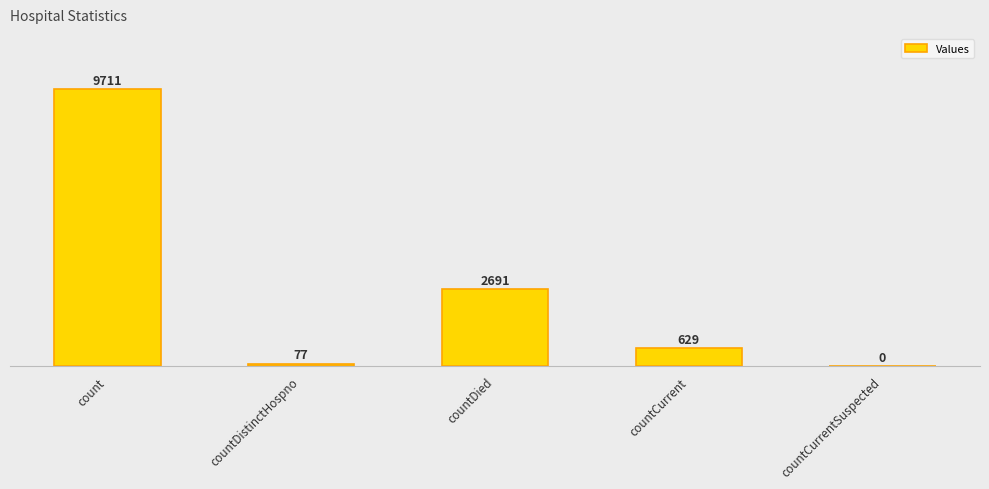

Which category has the highest value across all series?

count